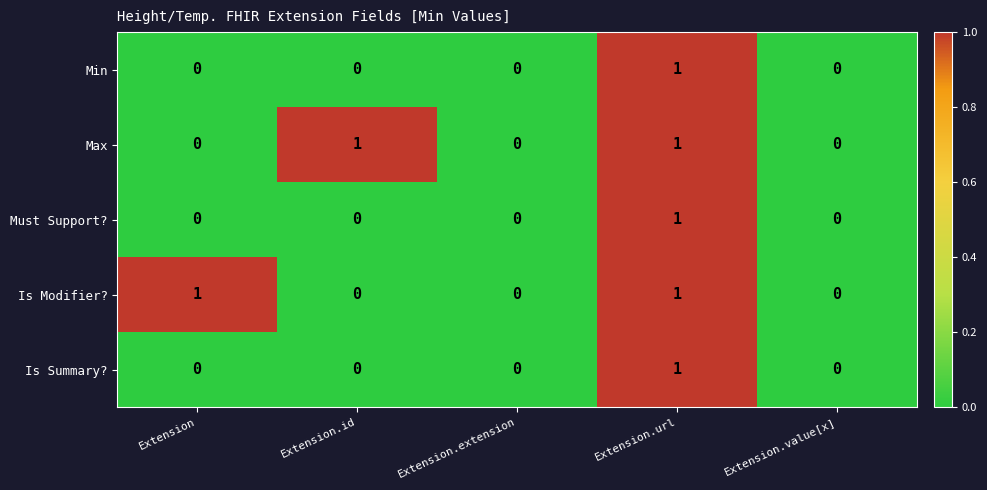

Count the Must Support? values in the range 0 to 1.

5